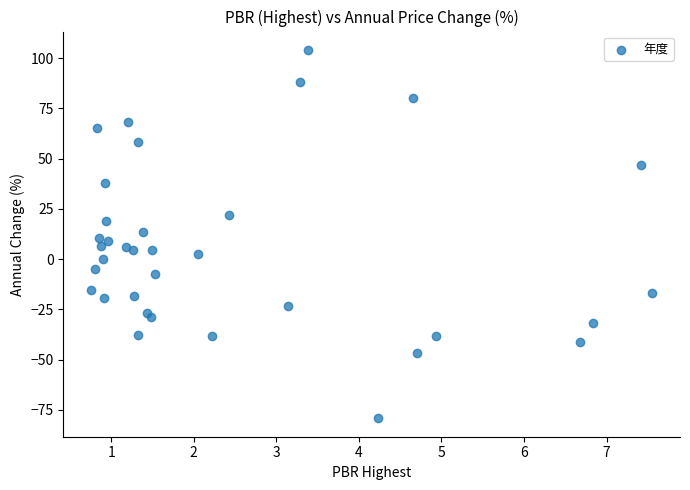

What is the range of X values (max minus min)?

6.8